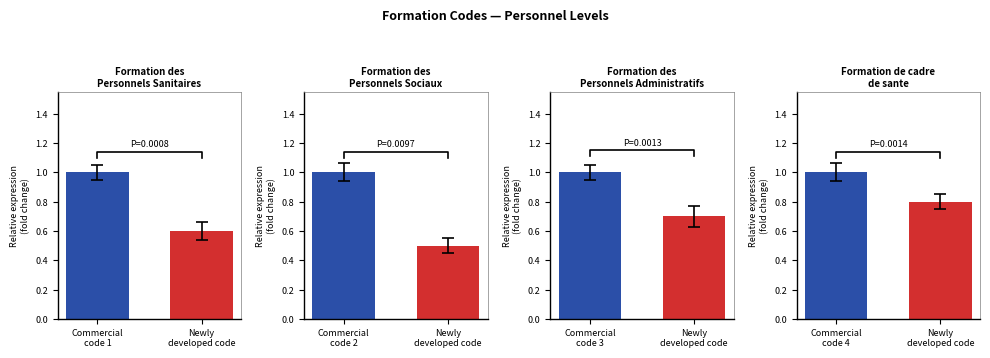

At how many categories does at least one series exceed 0?

2